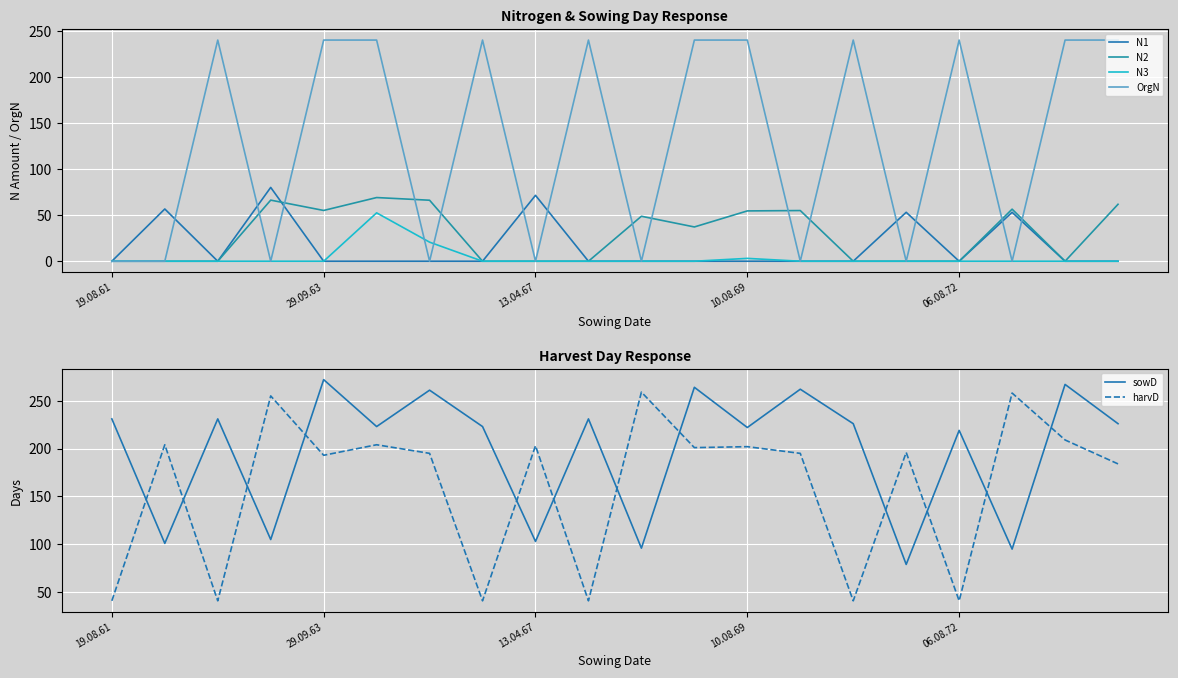

After their last crossing, which series has the higher values: sowD or harvD?

sowD